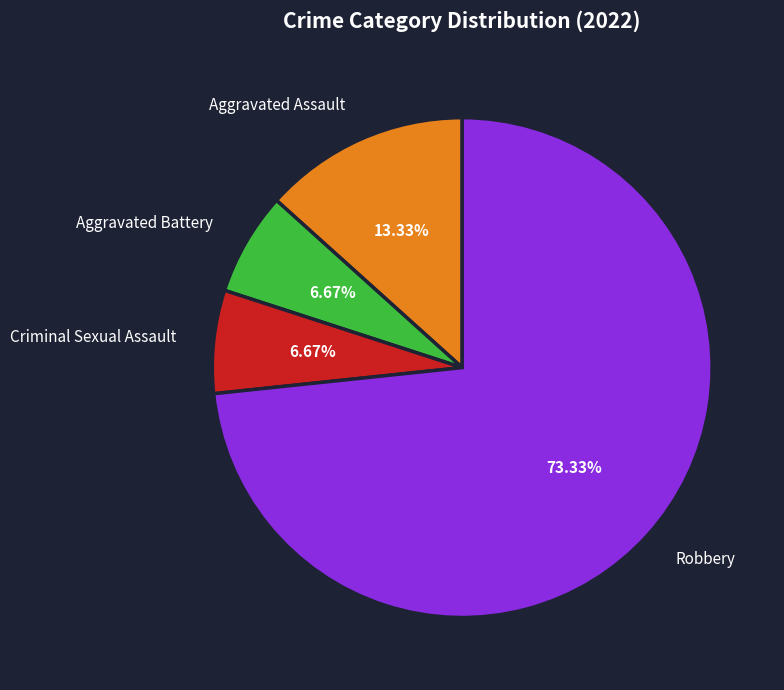

To the nearest percent, what percentage of the pie is Aggravated Assault?

13%